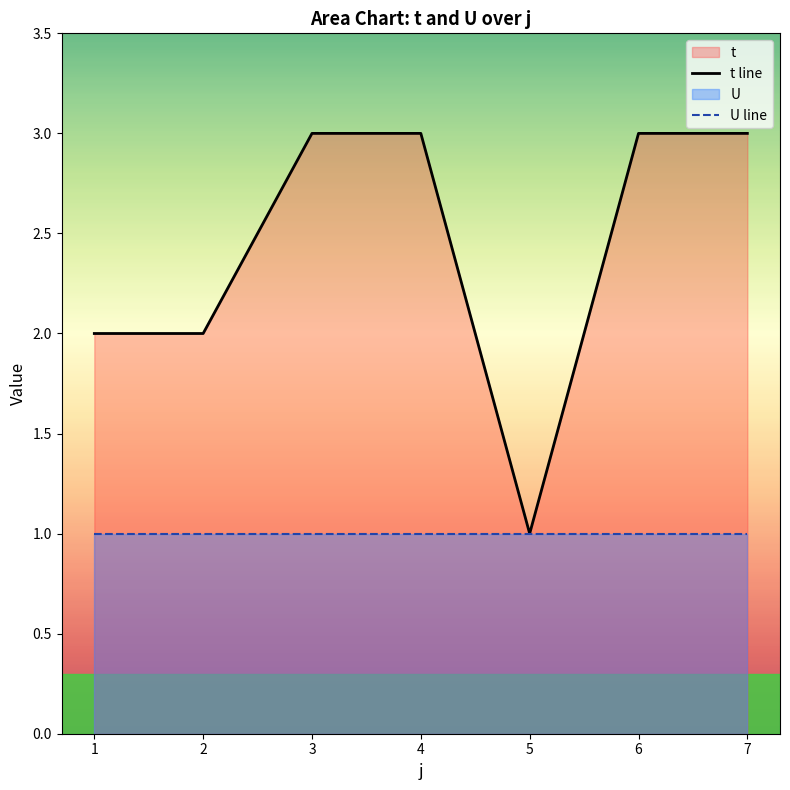

At which category does the data reach its first local valley?

5